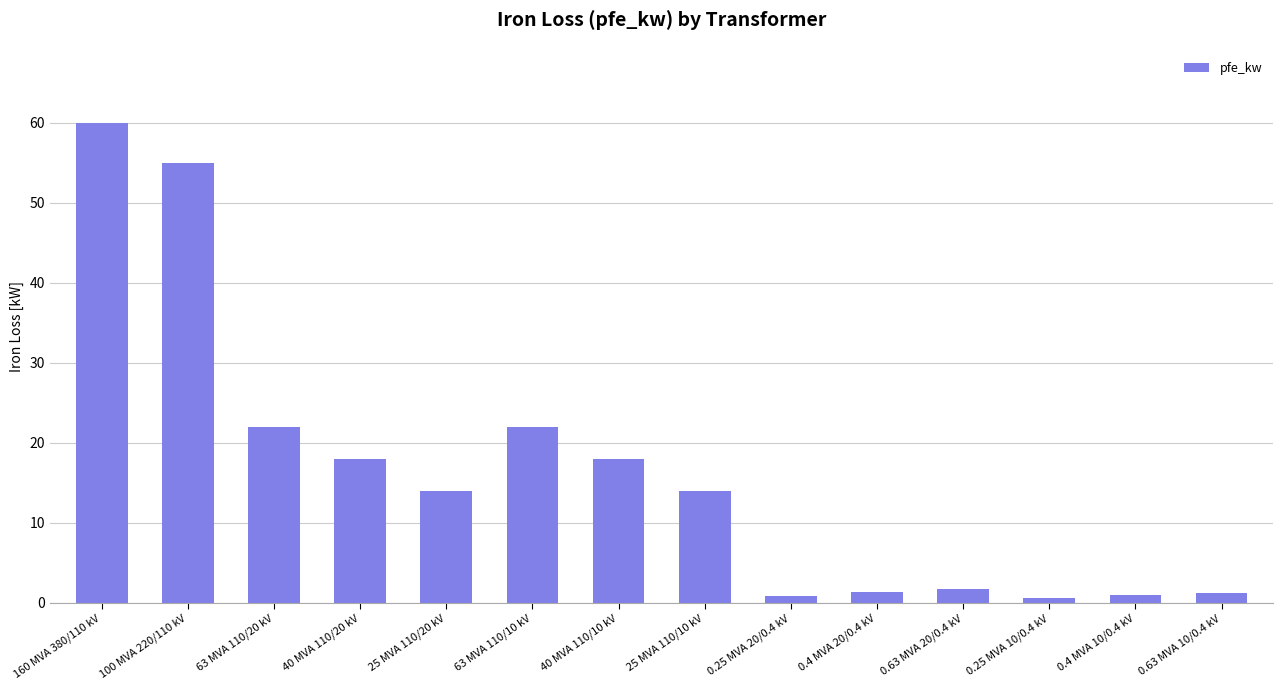

True or false: the data shows 18.0 at 40 MVA 110/20 kV.

True